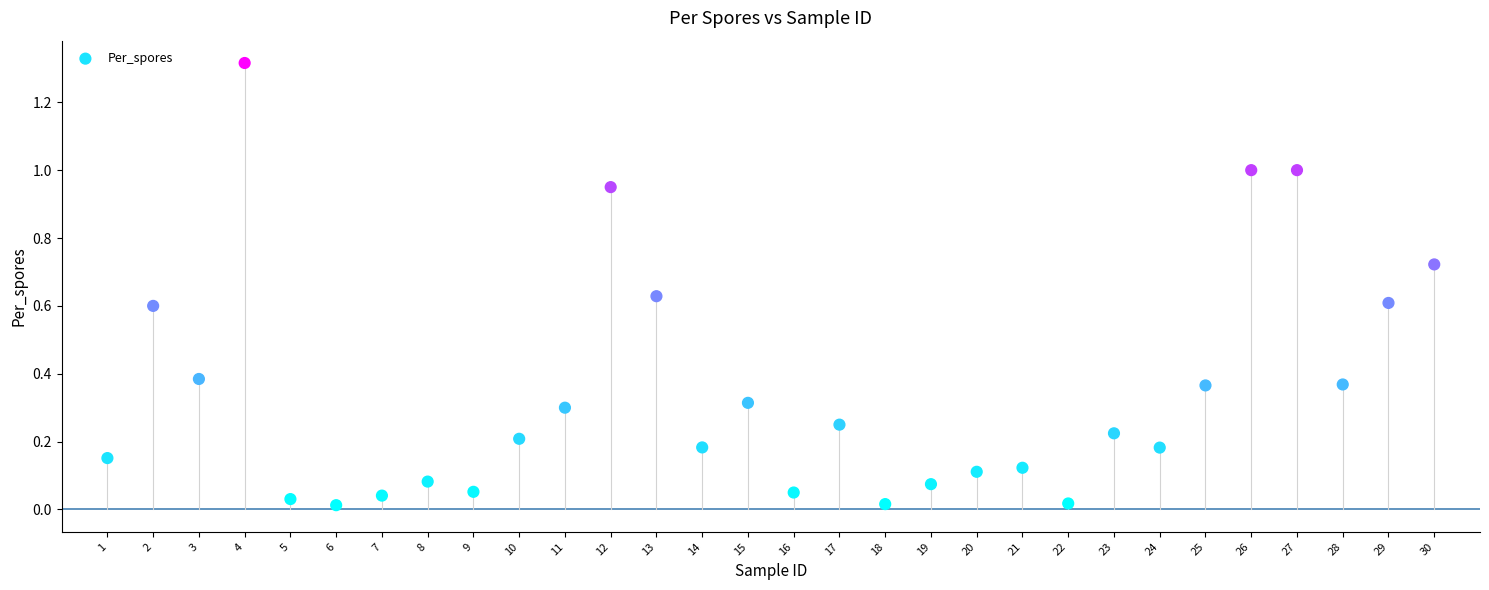

What is the range of X values (max minus min)?

29.0